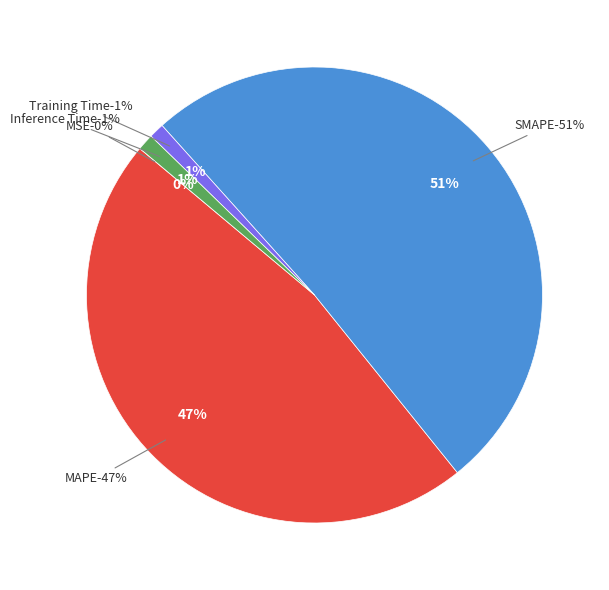

Is it true that MSE is 13% of the pie?

False